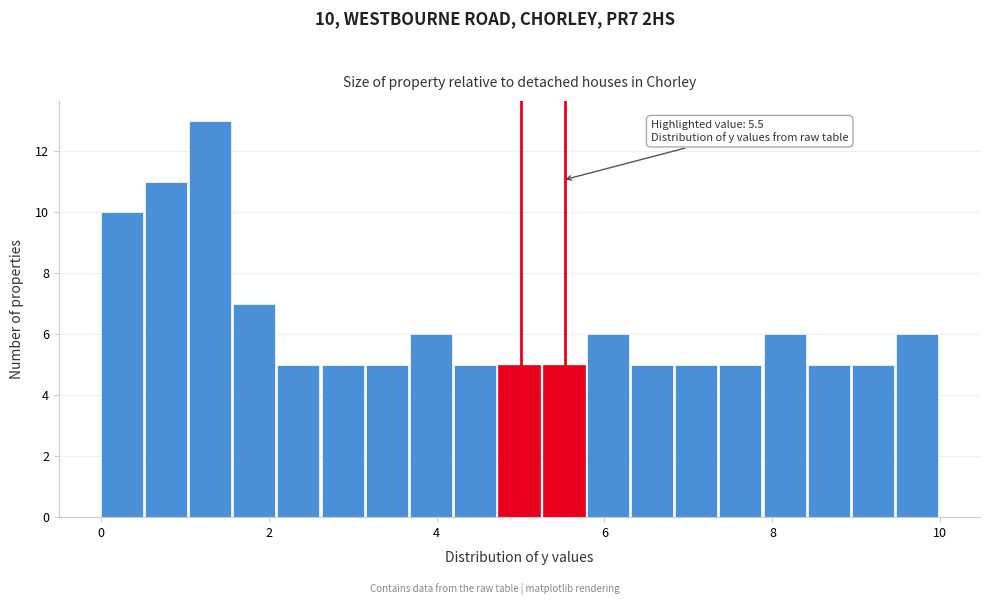

Read against the x-axis, roughly where is the centre of the tallest bar?

1.4